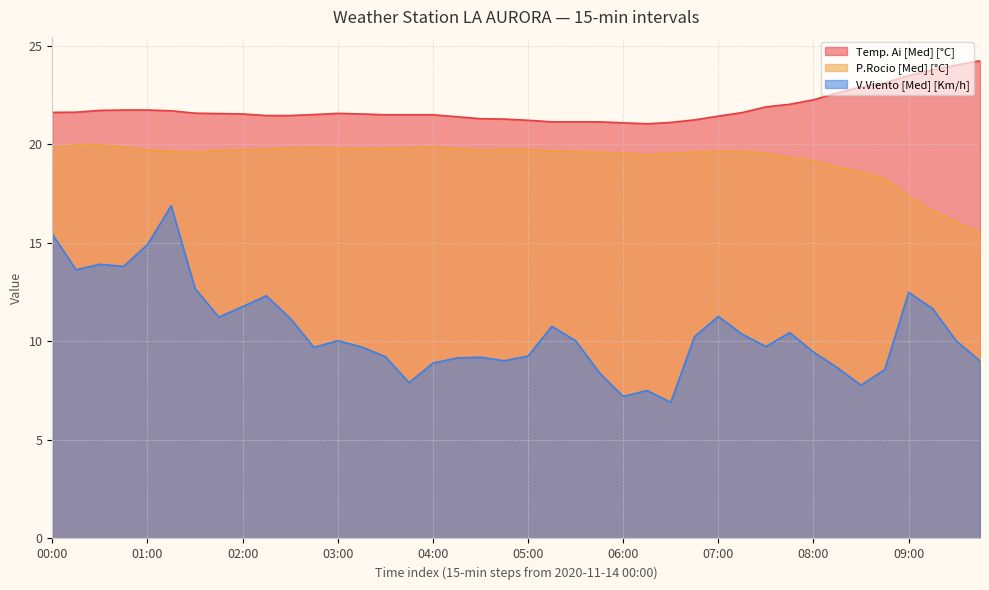

True or false: Temp. Ai [Med] [°C] and P.Rocio [Med] [°C] cross at least once.

False